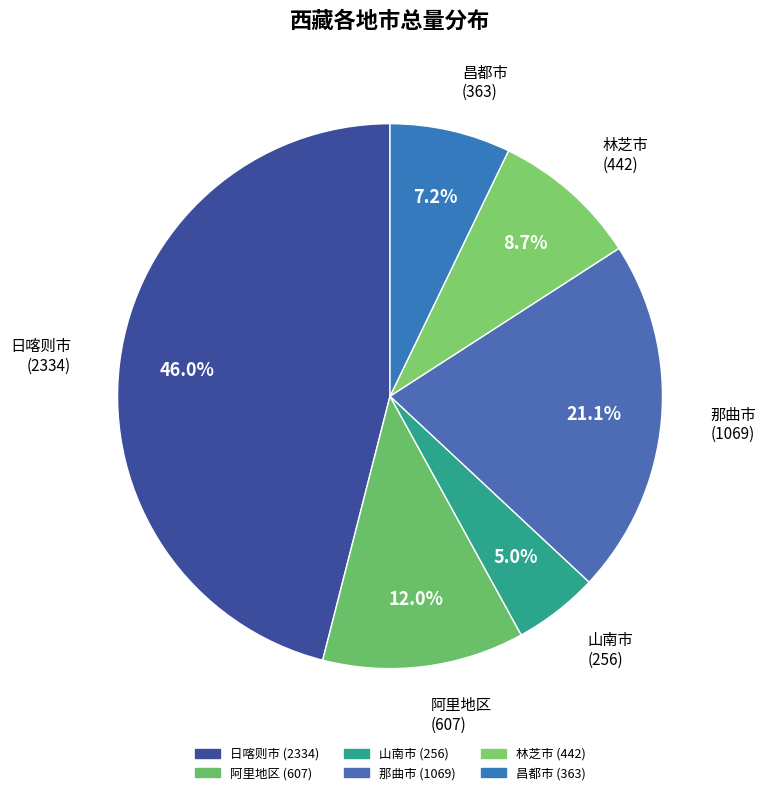

To the nearest percent, what is the combined percentage of 林芝市 and 那曲市?

30%